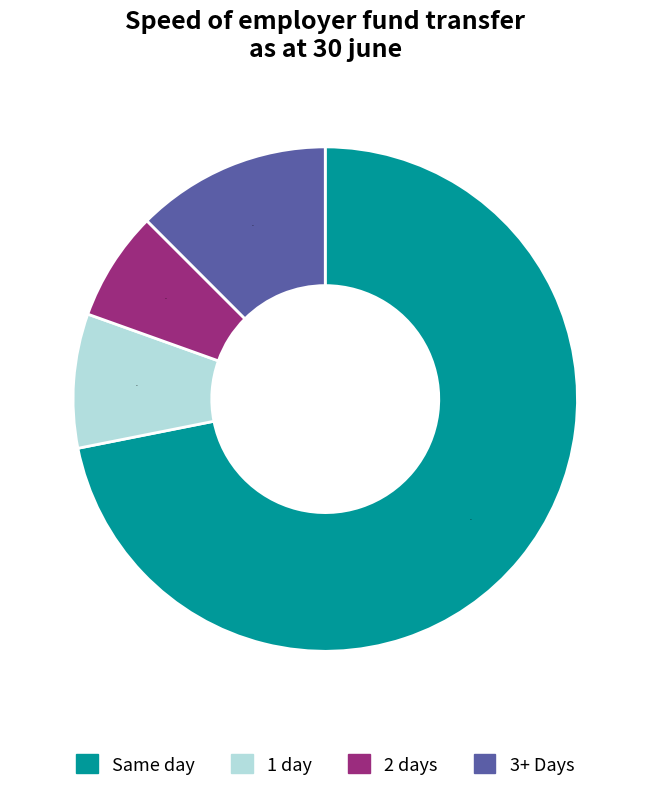

Does other account for over 50% of the chart?

No